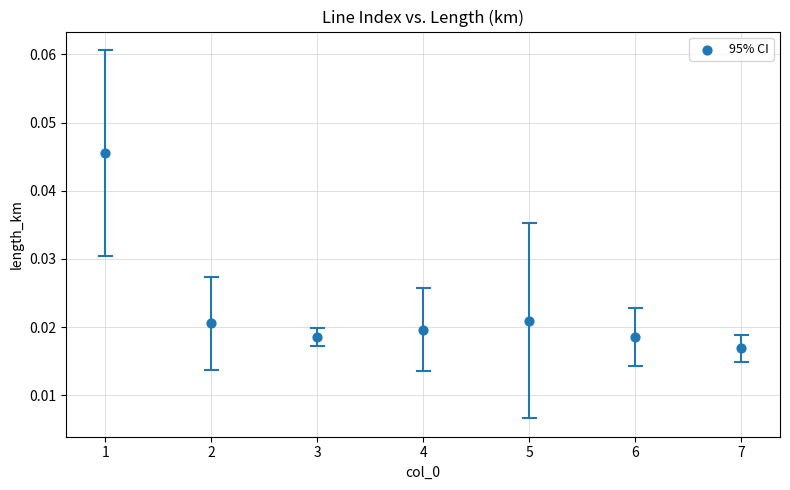

What is the range of X values (max minus min)?

6.0